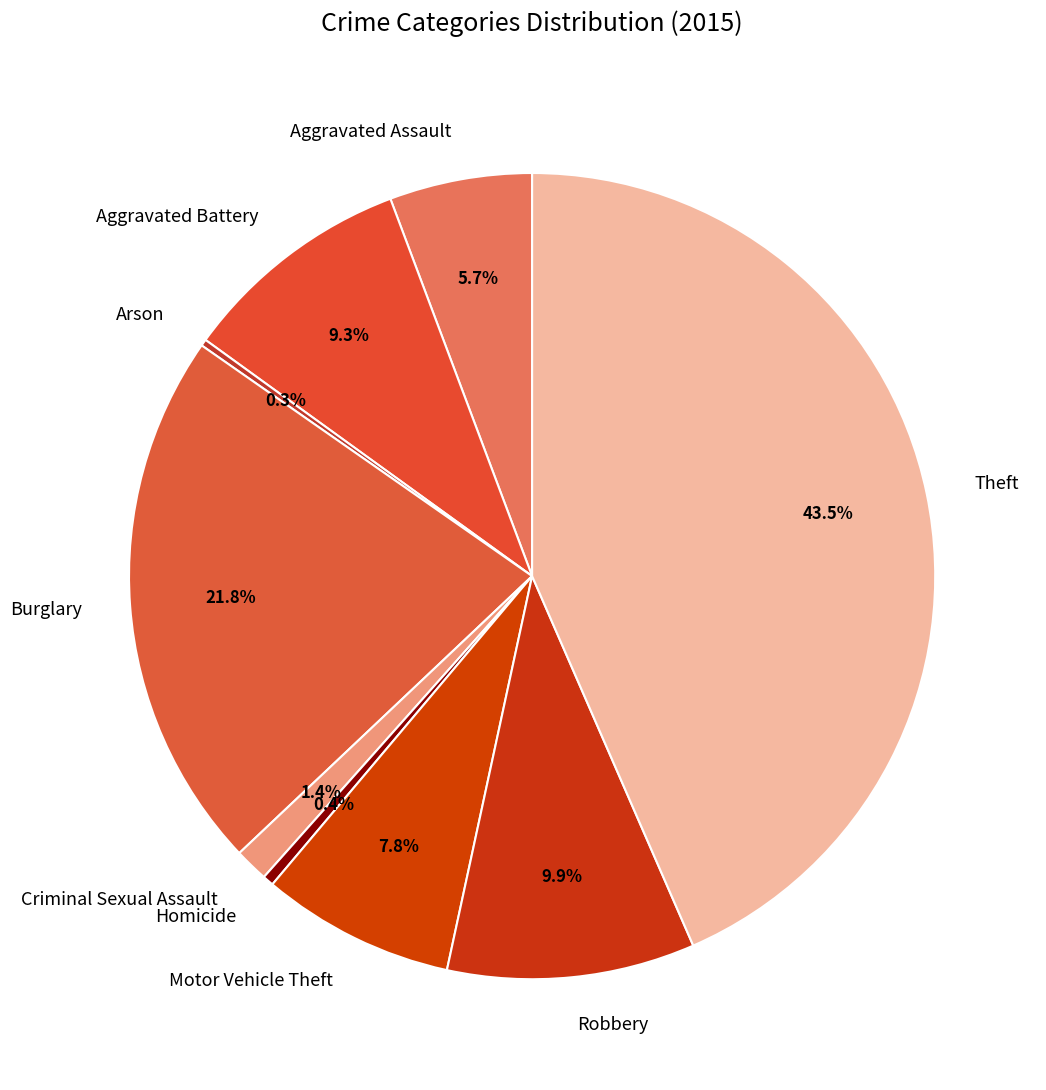

To the nearest percent, what is the difference between the largest and smallest slice percentages?

43%